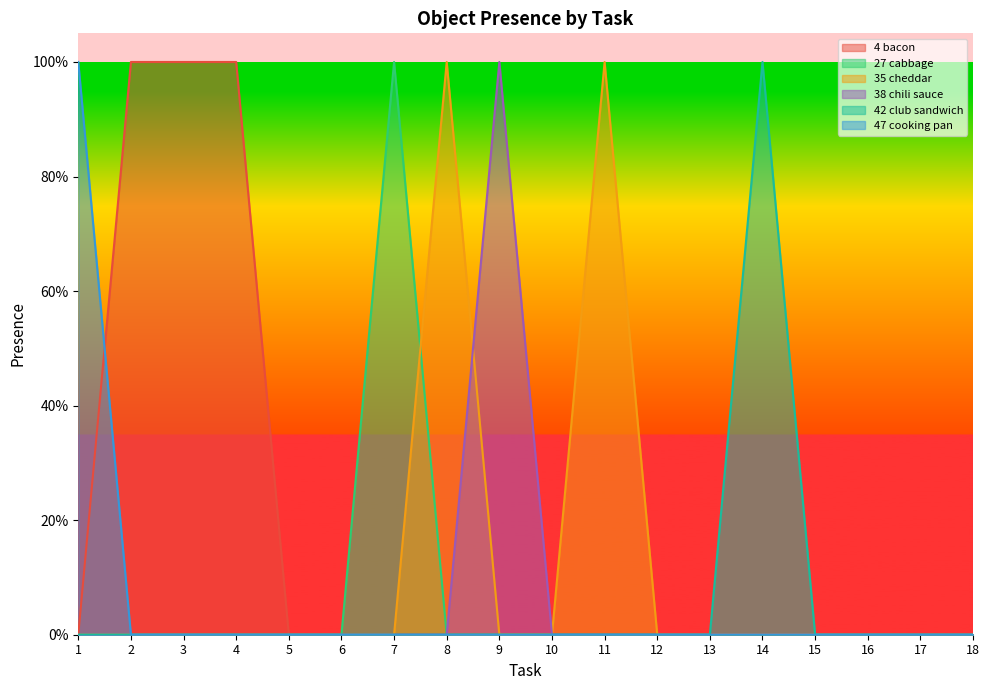

Between 5 and 10, which series saw the biggest shift?

Object_4_bacon